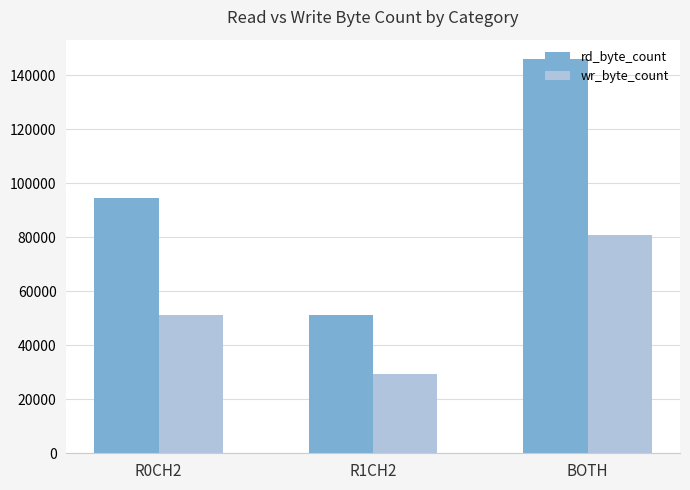

How many series are shown in this chart?

2